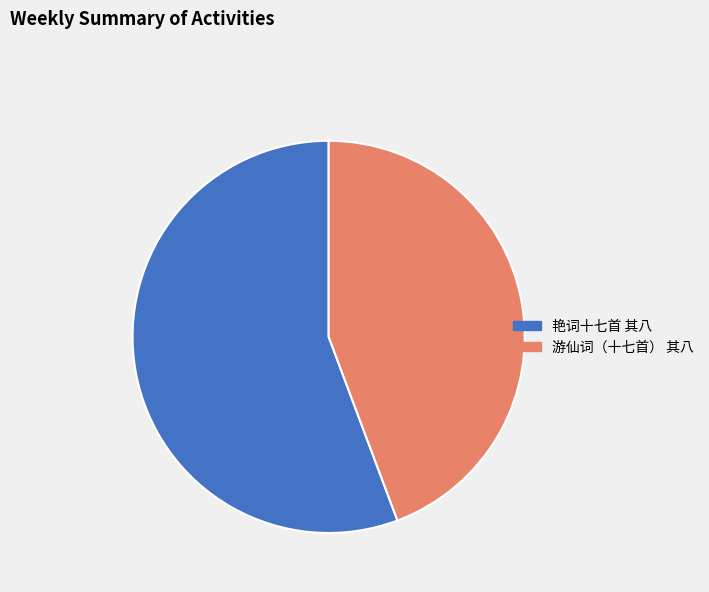

Does any single category account for the majority?

Yes